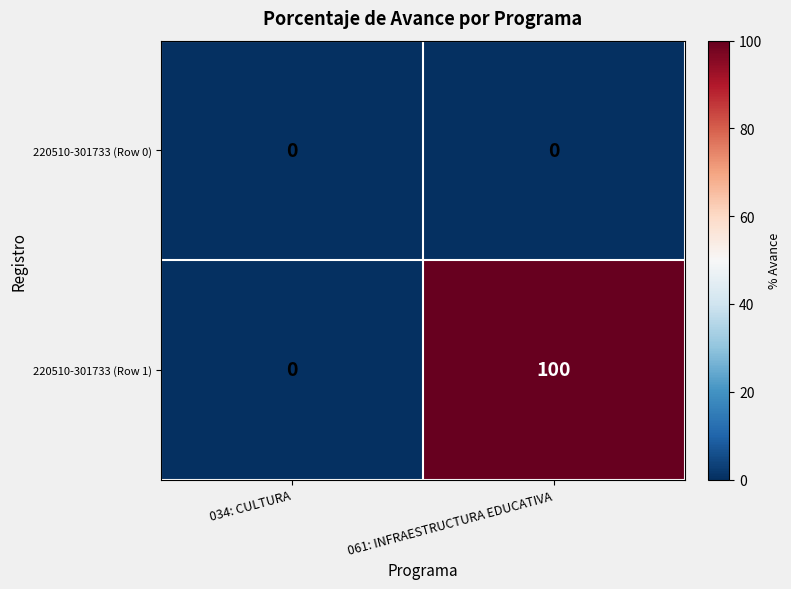

Reading left to right, extract all data points from this chart.

220510-301733 (Row 0): 0	0
220510-301733 (Row 1): 0	100